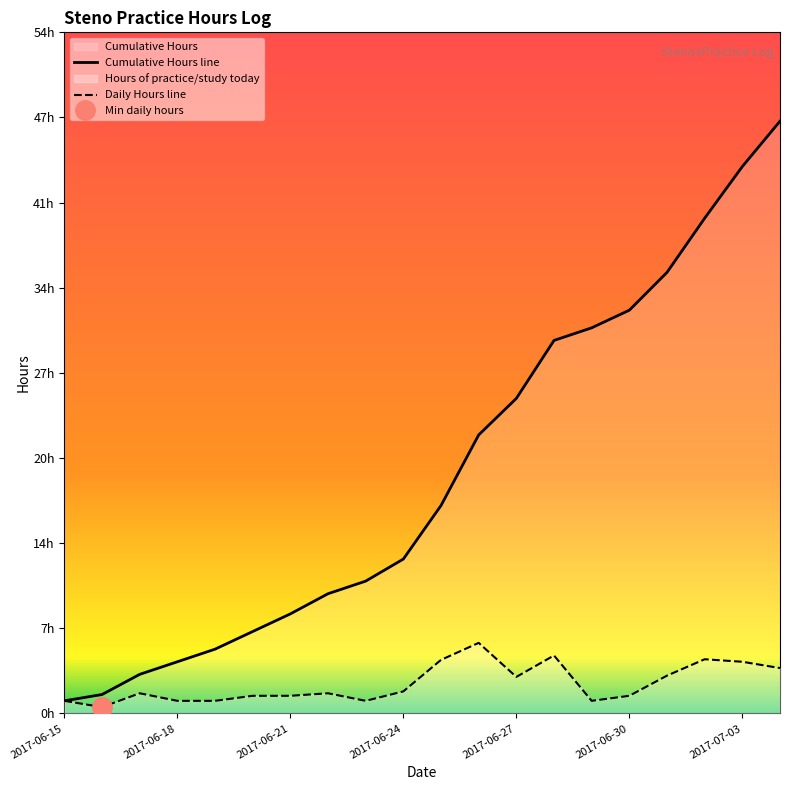

Where does the Cumulative Hours line series first go above 16?

10